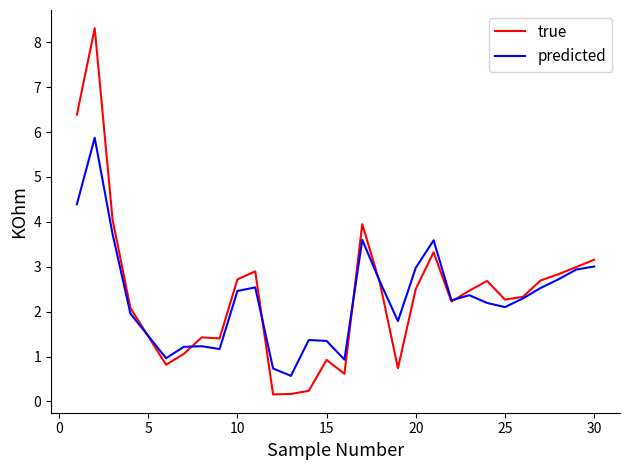

Rank the series by their maximum value, from lowest to highest.

predicted, true